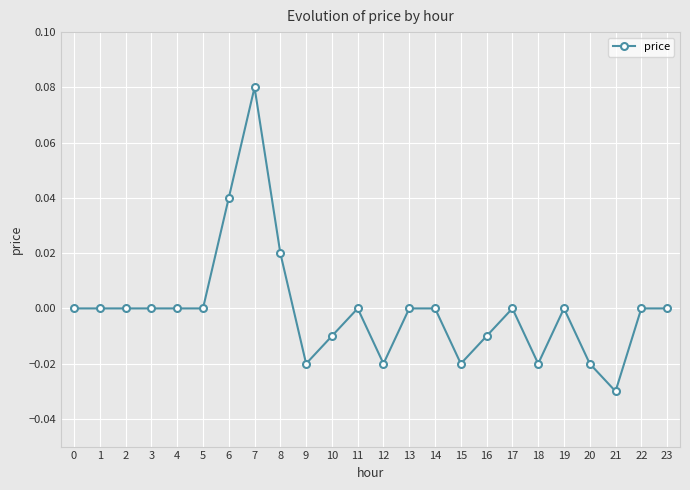

Is this an area chart (filled region under the line)?

No